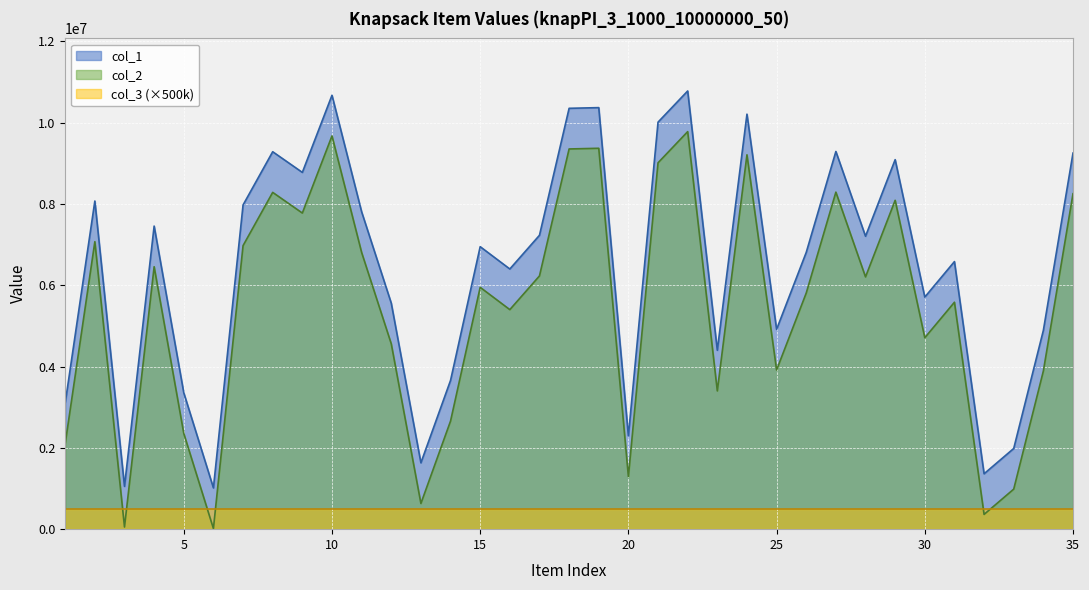

How many values in the col_2 series exceed 5949368?

17